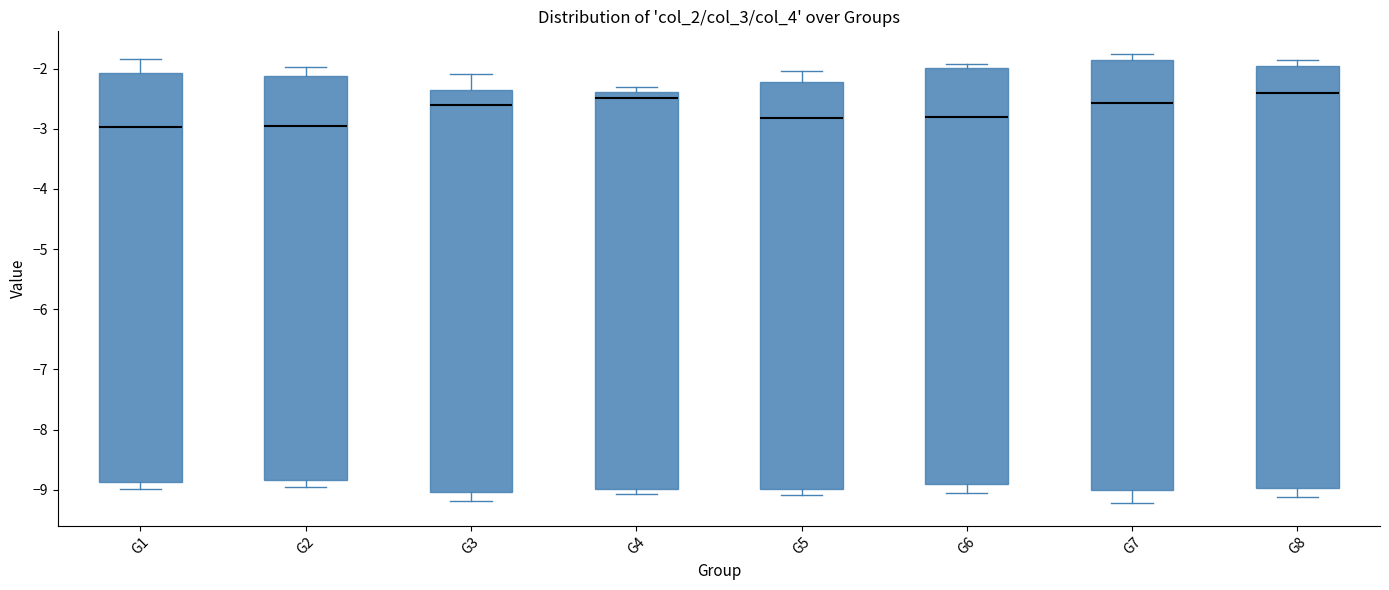

Reading left to right, transcribe this box plot: for each box, give where its median line is, the range the box spans, and where its two whiskers end, as read against the y-axis. The values are not printed on the chart, so give them approximately, as read against the axis.

G1: median -3.0, box -8.9 to -2.1, whiskers -9.0 to -1.8
G2: median -3.0, box -8.8 to -2.1, whiskers -9.0 to -2.0
G3: median -2.6, box -9.0 to -2.4, whiskers -9.2 to -2.1
G4: median -2.5, box -9.0 to -2.4, whiskers -9.1 to -2.3
G5: median -2.8, box -9.0 to -2.2, whiskers -9.1 to -2.0
G6: median -2.8, box -8.9 to -2.0, whiskers -9.1 to -1.9
G7: median -2.6, box -9.0 to -1.9, whiskers -9.2 to -1.8
G8: median -2.4, box -9.0 to -1.9, whiskers -9.1 to -1.9 (just above the box's upper edge)